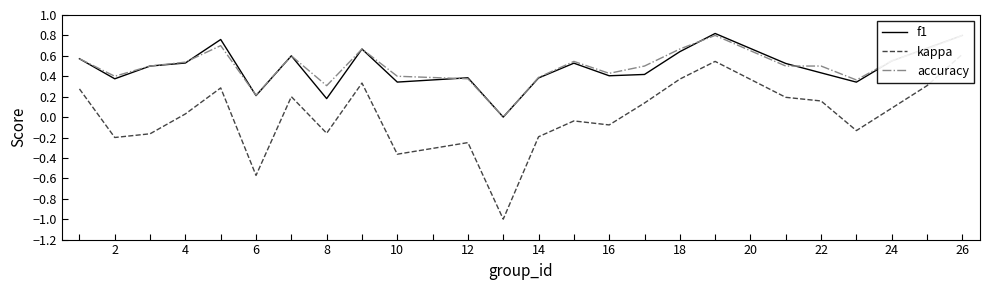

Rank the series by their maximum value, from lowest to highest.

kappa, accuracy, f1